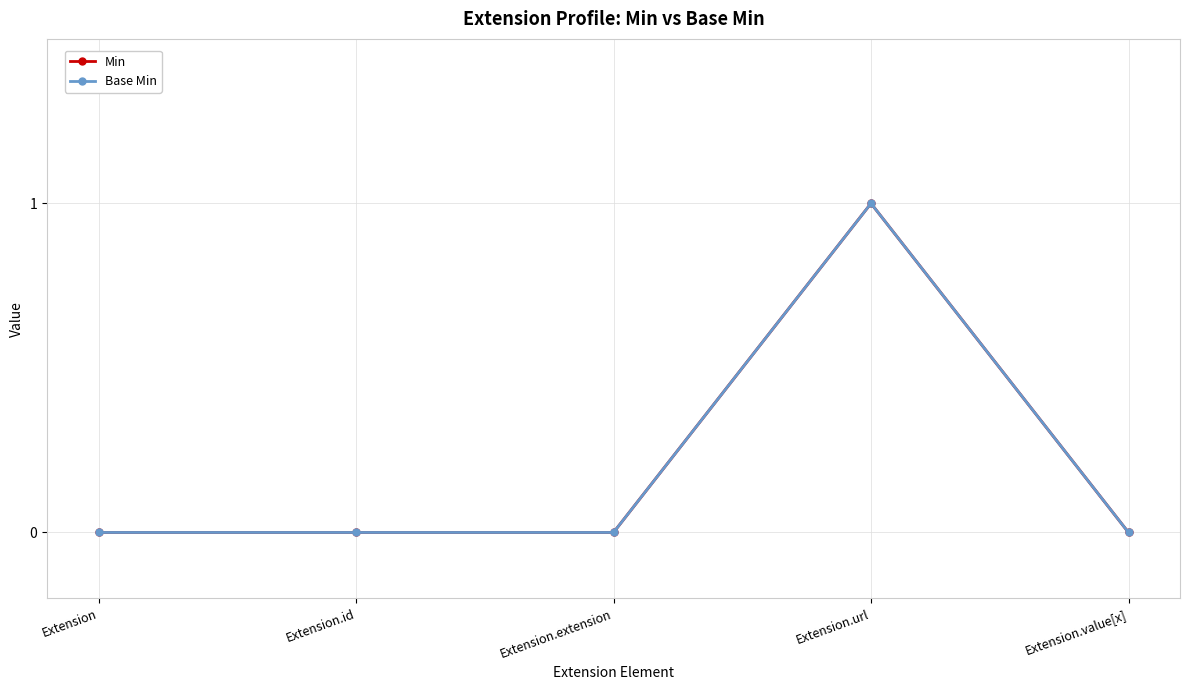

Does the chart display data point markers on the line(s)?

Yes